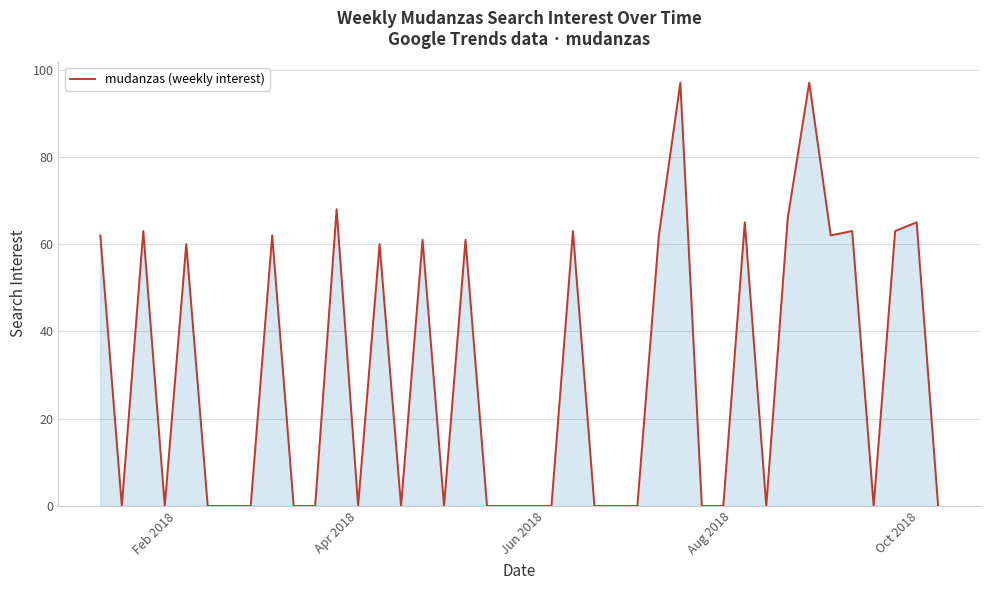

What is the difference between the maximum and minimum values?

97